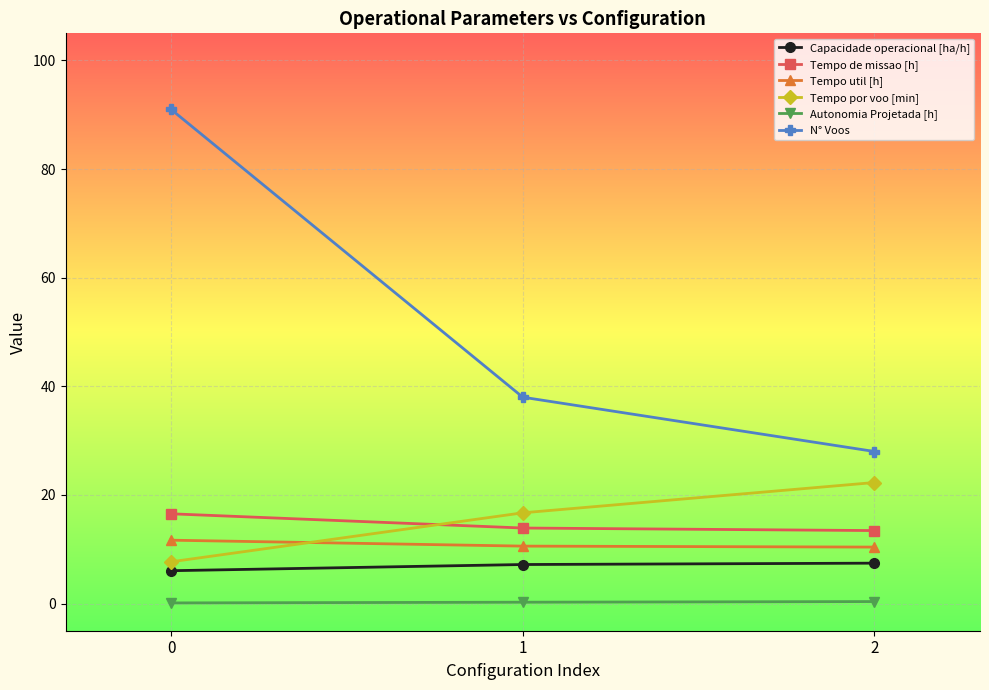

At which label is N° Voos closest to 59?

1